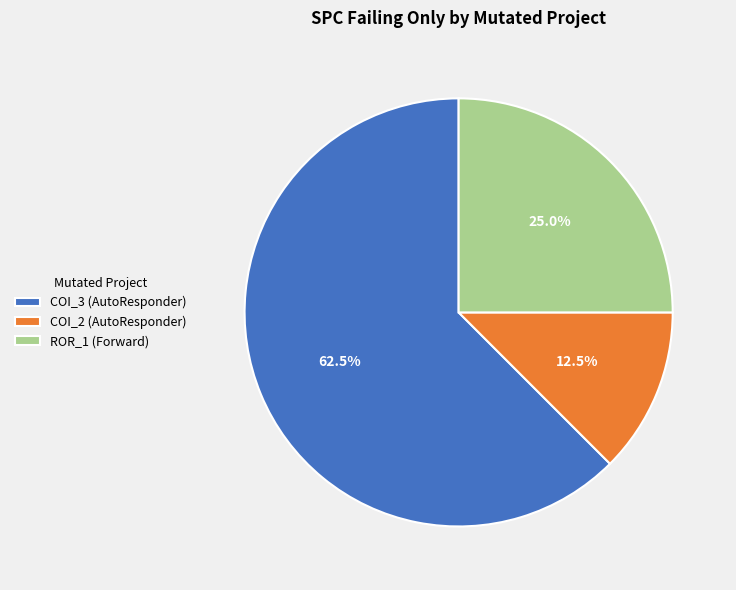

How many segments does this pie chart have?

3